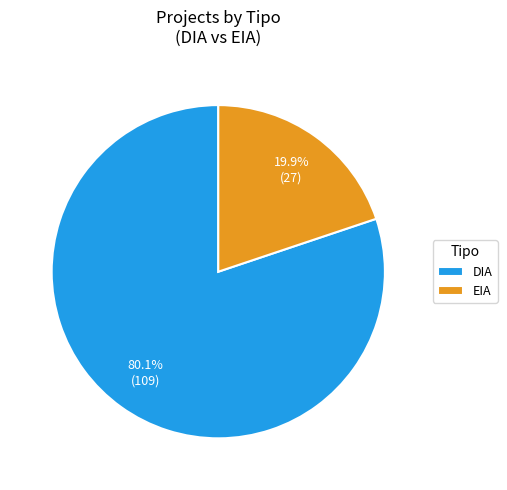

Between EIA and DIA, which is larger?

DIA